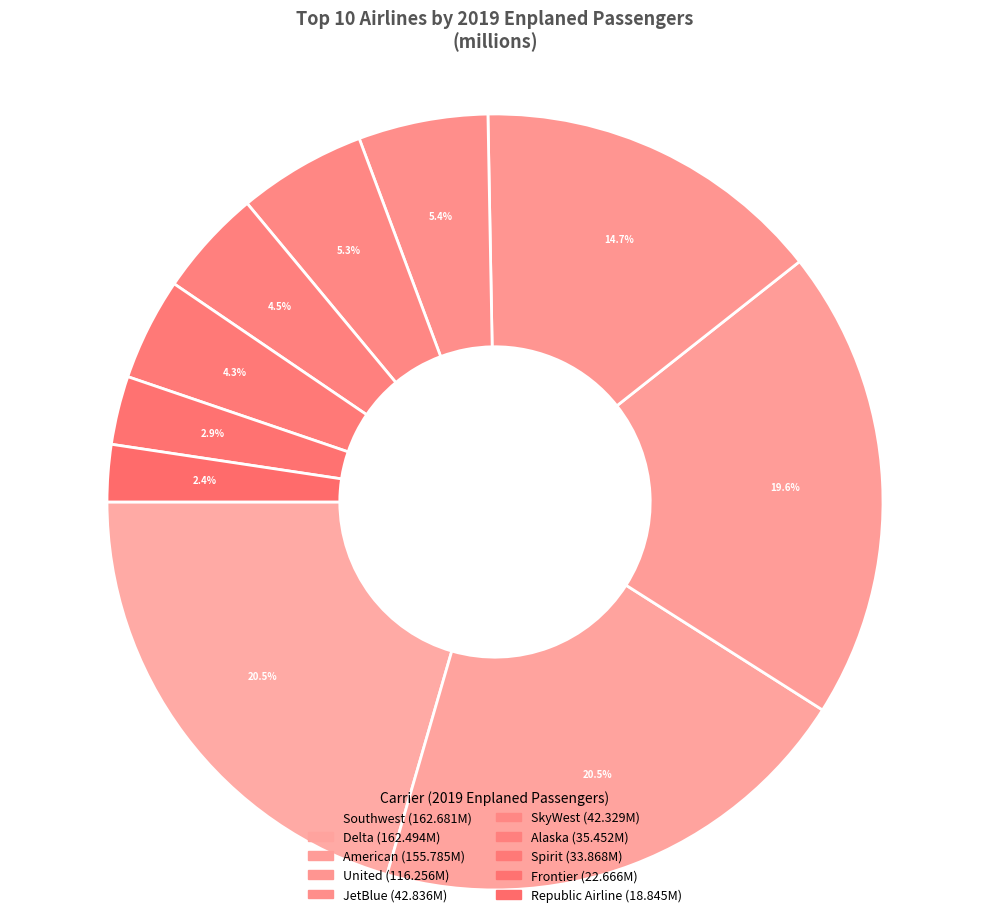

What is the change in value from Southwest to SkyWest?

-120.4